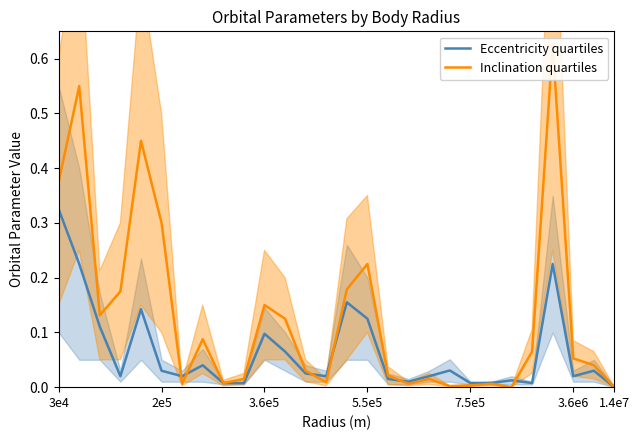

Which category has the highest value in the Eccentricity quartiles series?

3e4